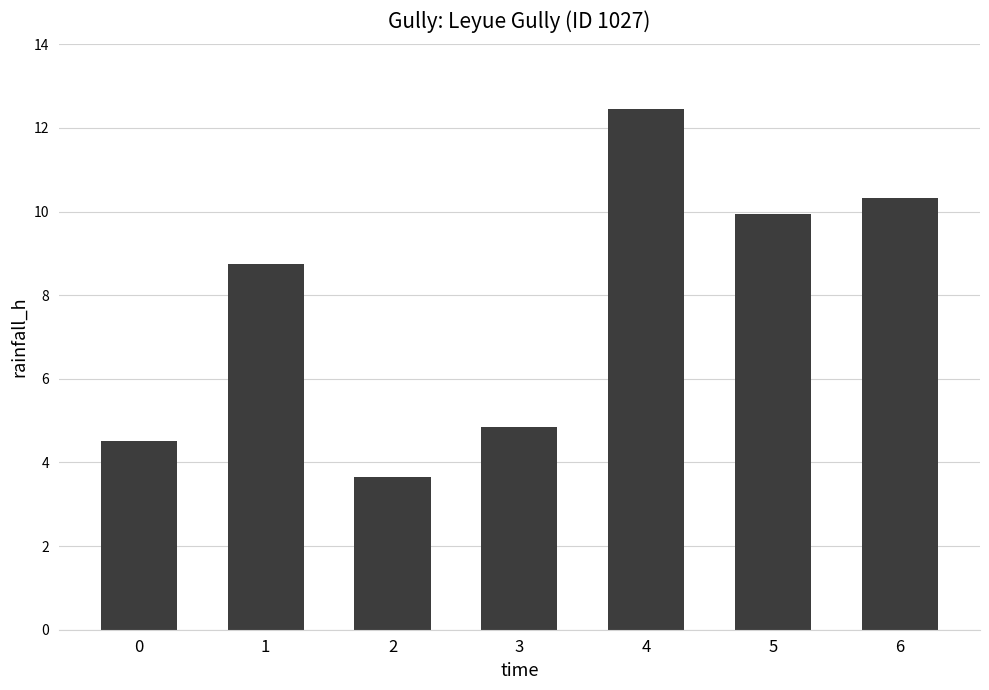

True or false: the data shows 9.9 at 5.

True